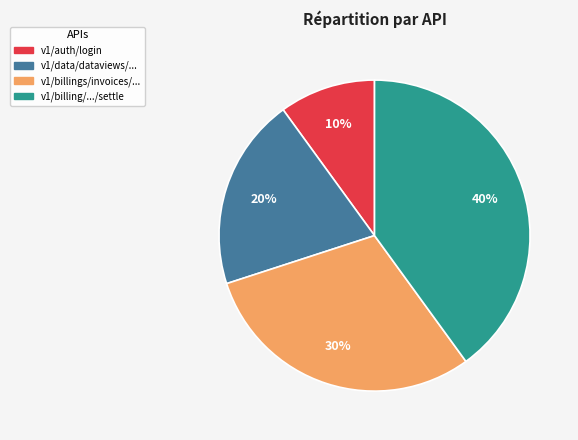

What is the largest slice in the pie chart?

v1/billing/.../settle